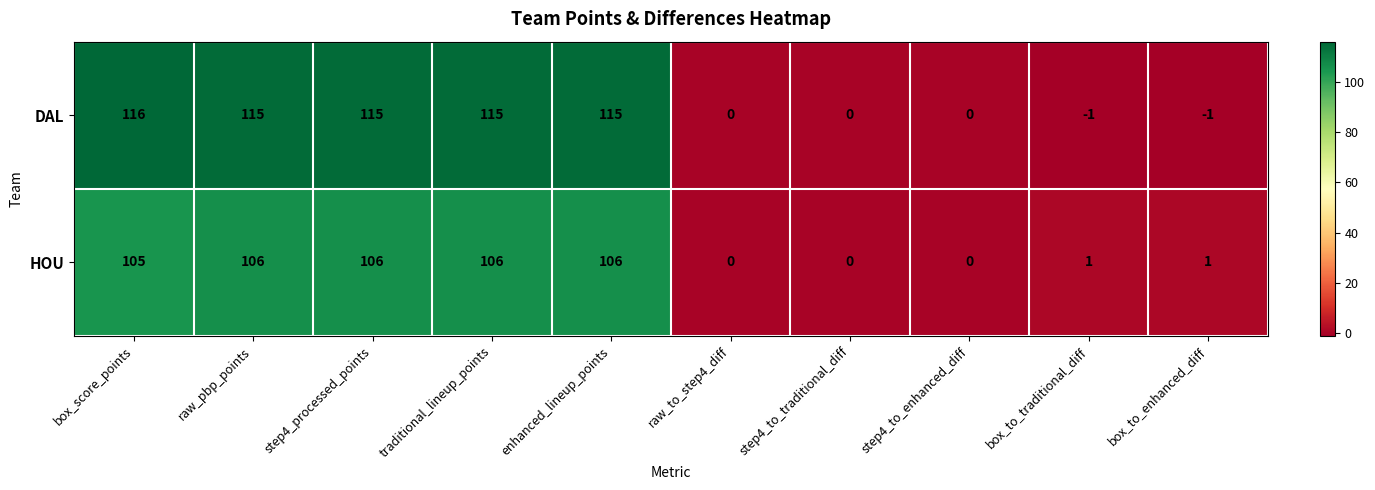

What is the difference between the highest and lowest values at box_to_traditional_diff?

2